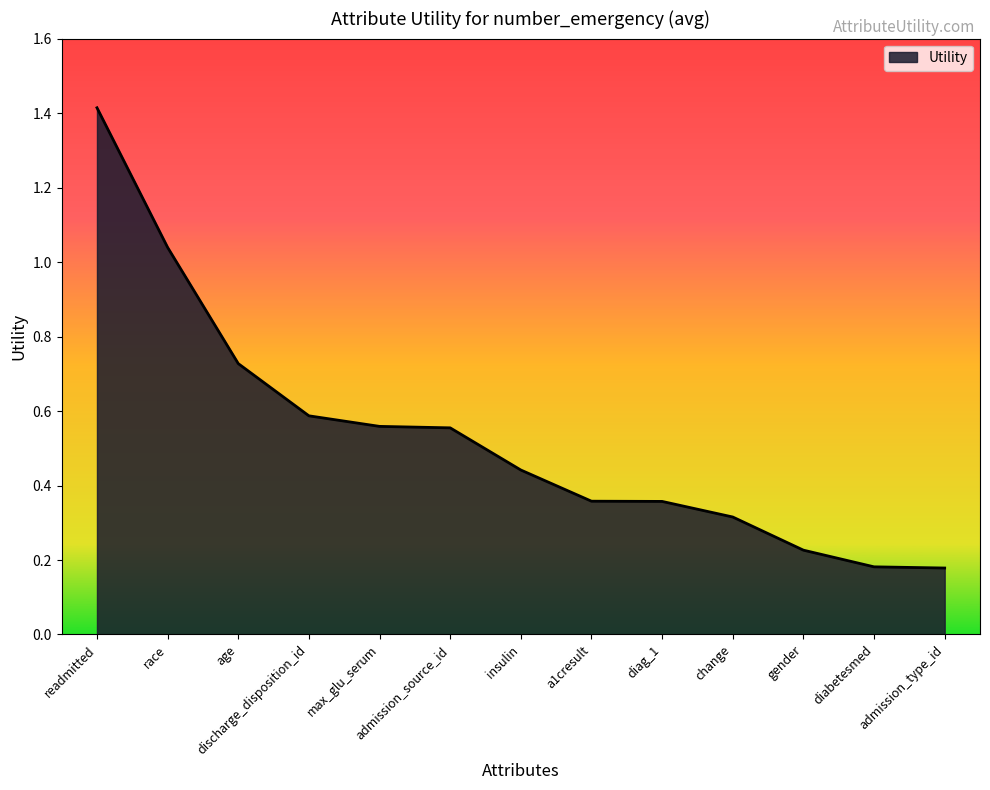

The chart shows a value of 0.2 at age. True or false?

False